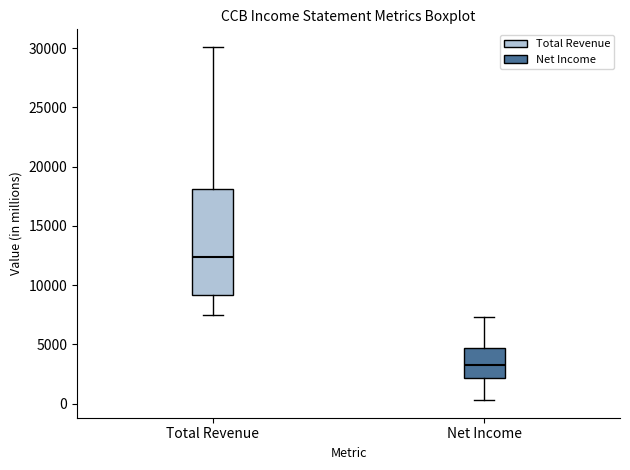

Reading left to right, transcribe this box plot: for each box, give where its median line is, the range the box spans, and where its two whiskers end, as read against the y-axis. The values are not printed on the chart, so give them approximately, as read against the axis.

Total Revenue: median 12500, box 9000 to 18000, whiskers 7500 to 30000
Net Income: median 3500, box 2000 to 4500, whiskers 500 to 7500